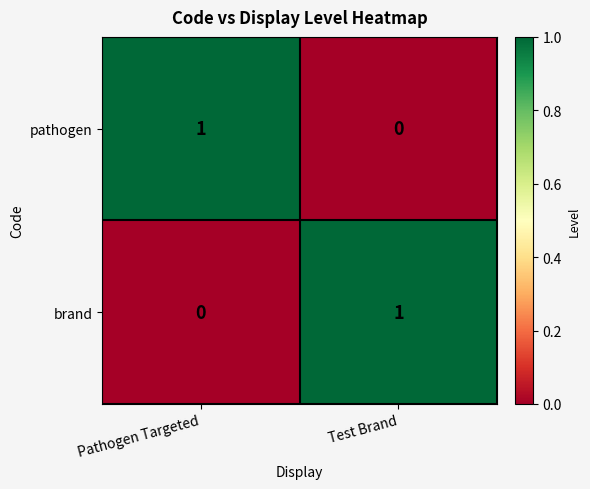

Count the number of data series in this chart.

2